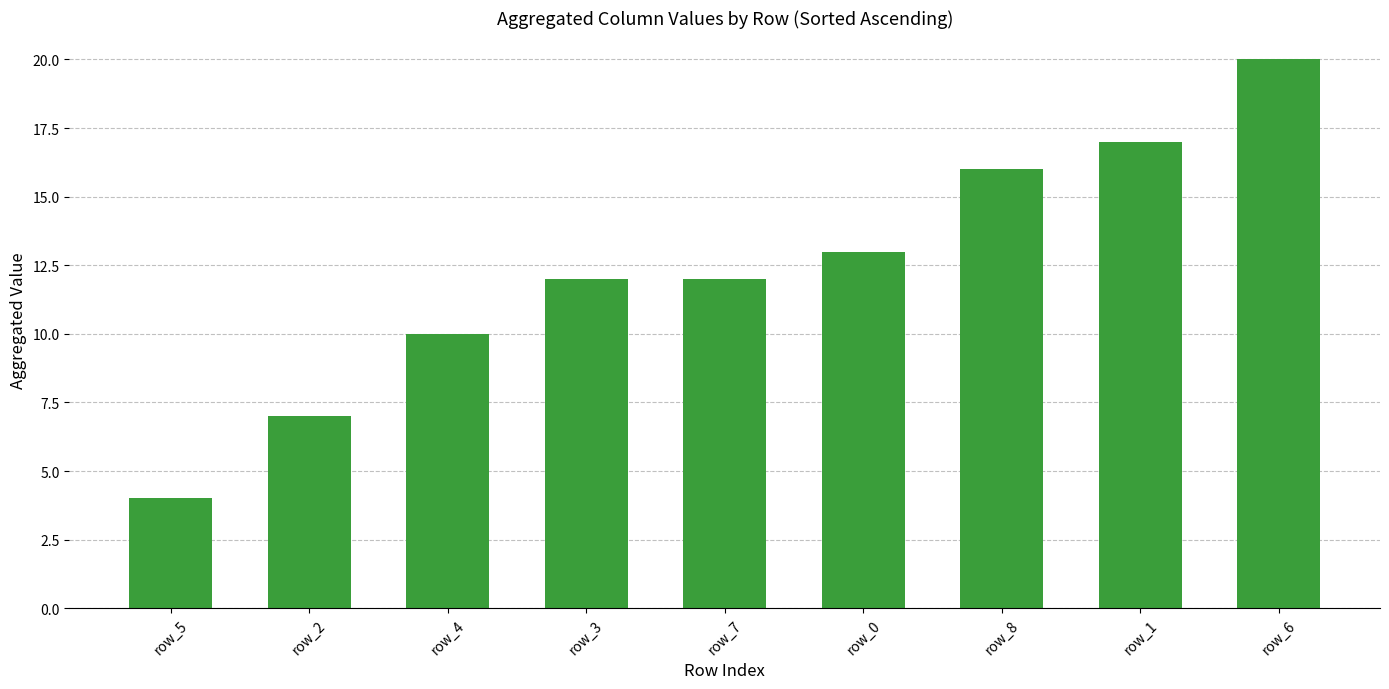

What is the value of the 3rd bar from the left?

10